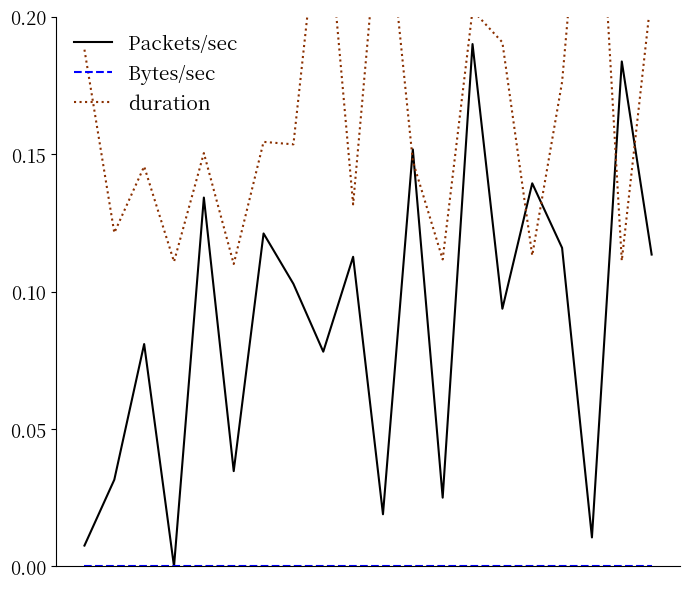

Does the chart have visible grid lines?

No